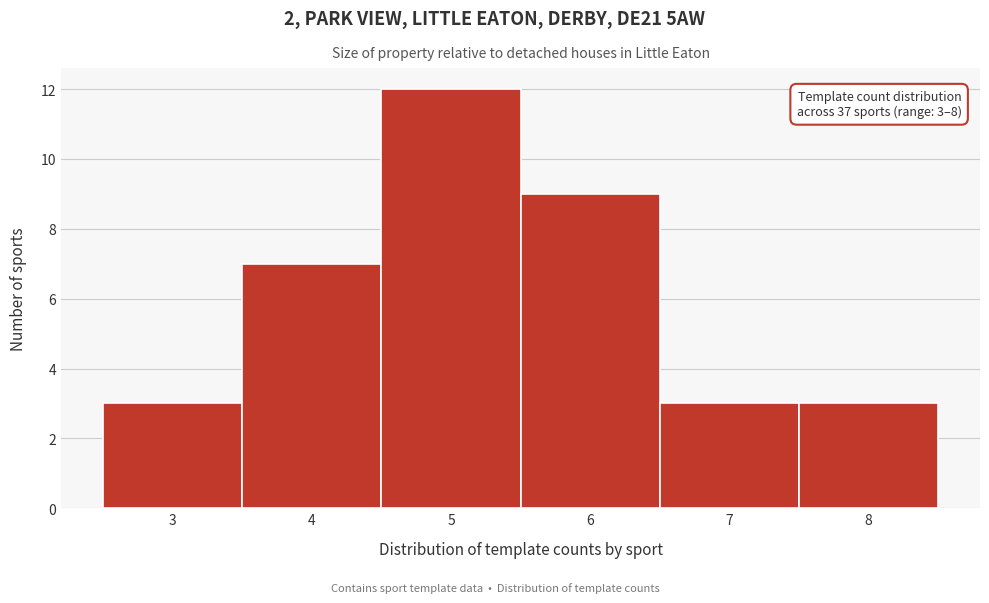

Over which range of the x-axis is the bar tallest?

4.5 to 5.5